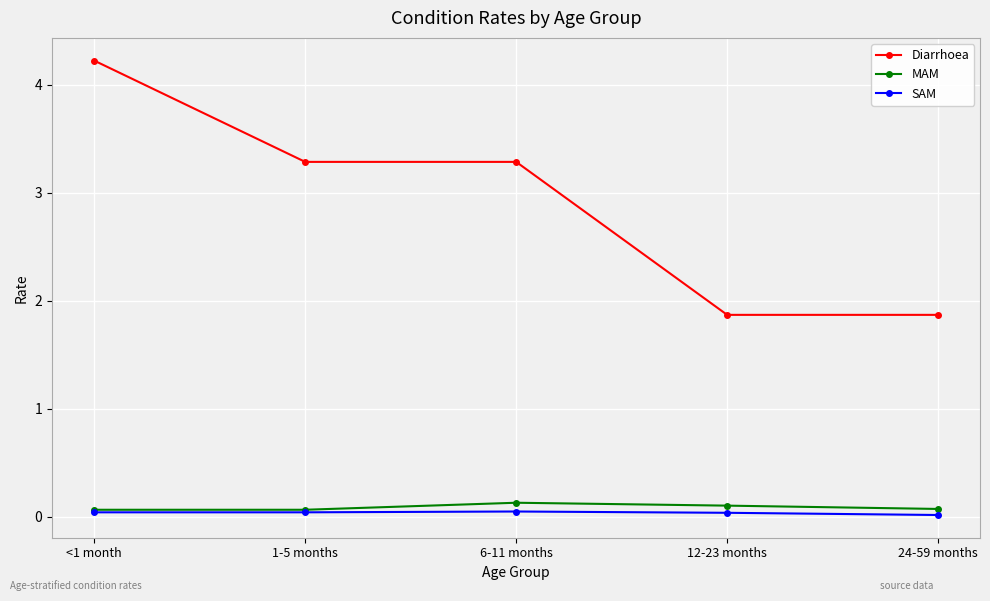

Between <1 month and 12-23 months, which series saw the biggest shift?

Diarrhoea